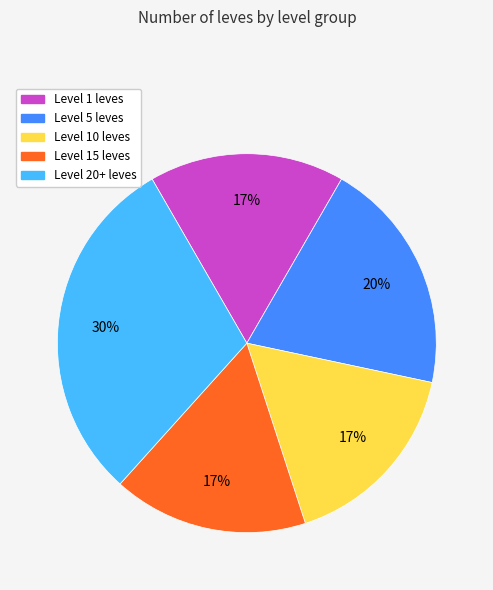

To the nearest percent, what is the average slice percentage?

20%